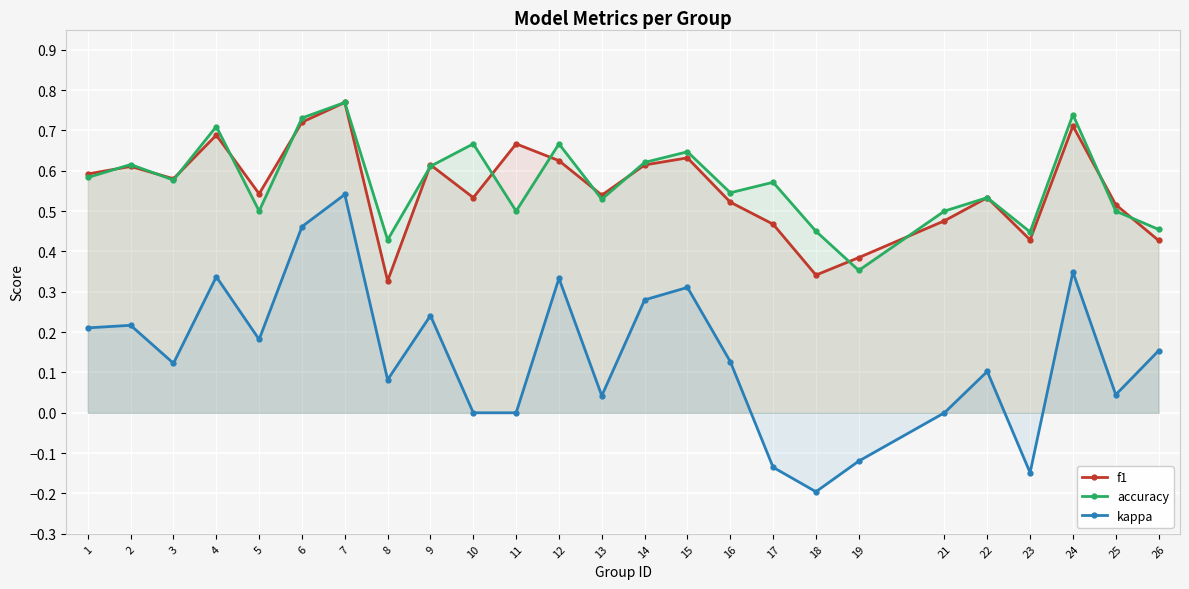

What is the maximum value shown in the chart?

0.8